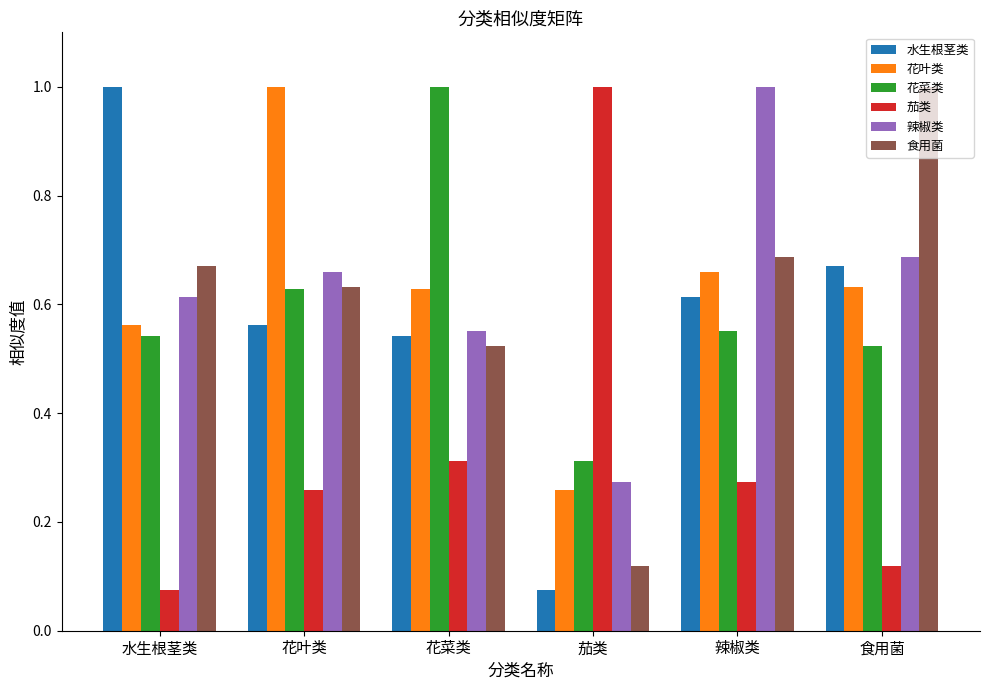

Where is 食用菌 nearest to the value 0?

茄类